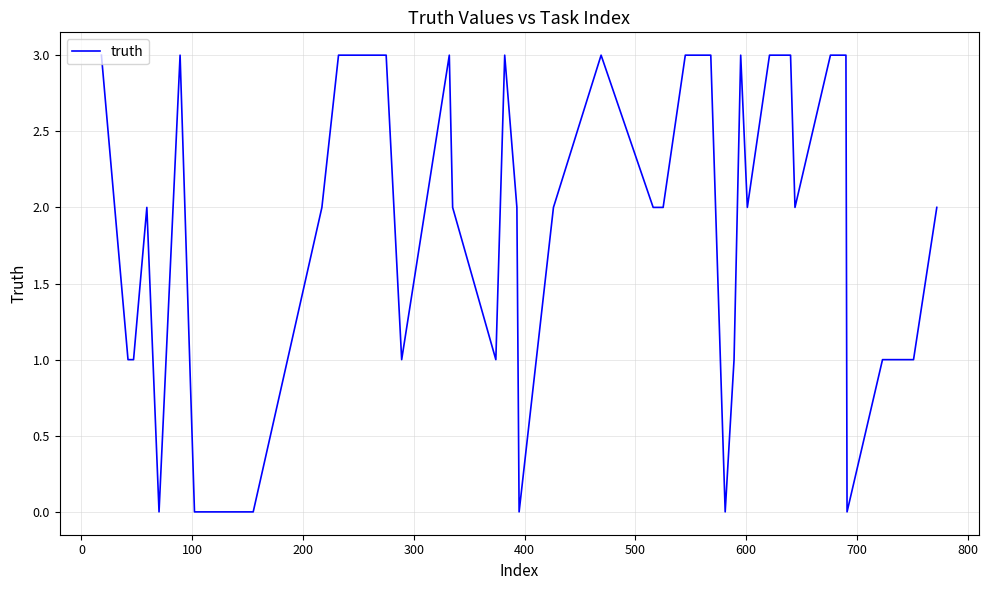

What is the difference between the maximum and minimum values?

3